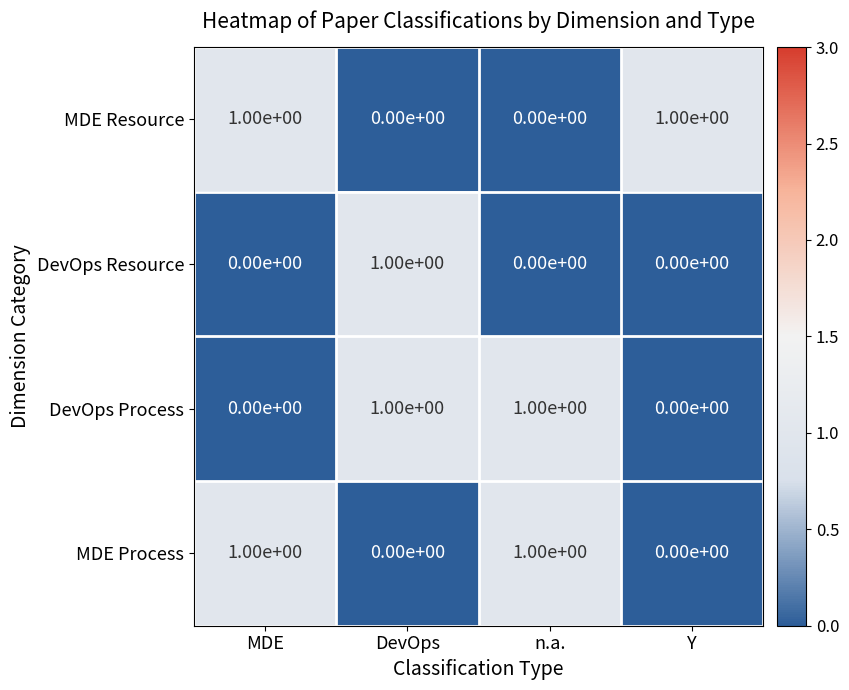

True or false: DevOps Resource has a value of 0 at MDE.

True